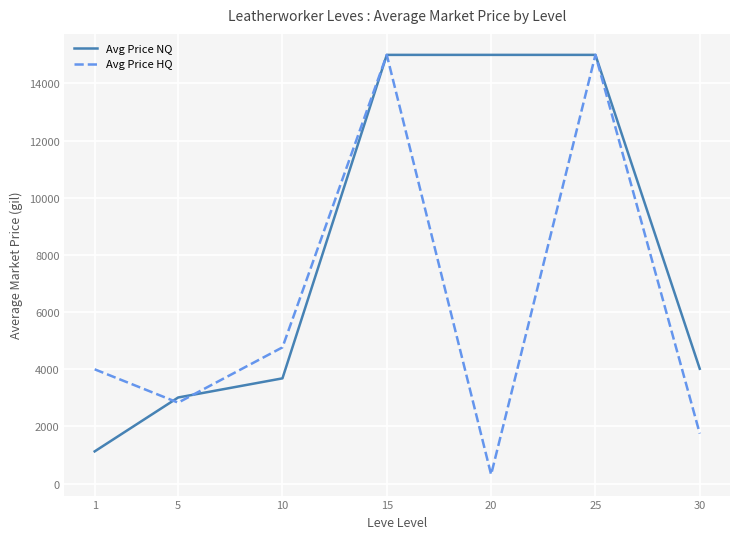

What is the maximum value for Avg Price HQ?

15000.0